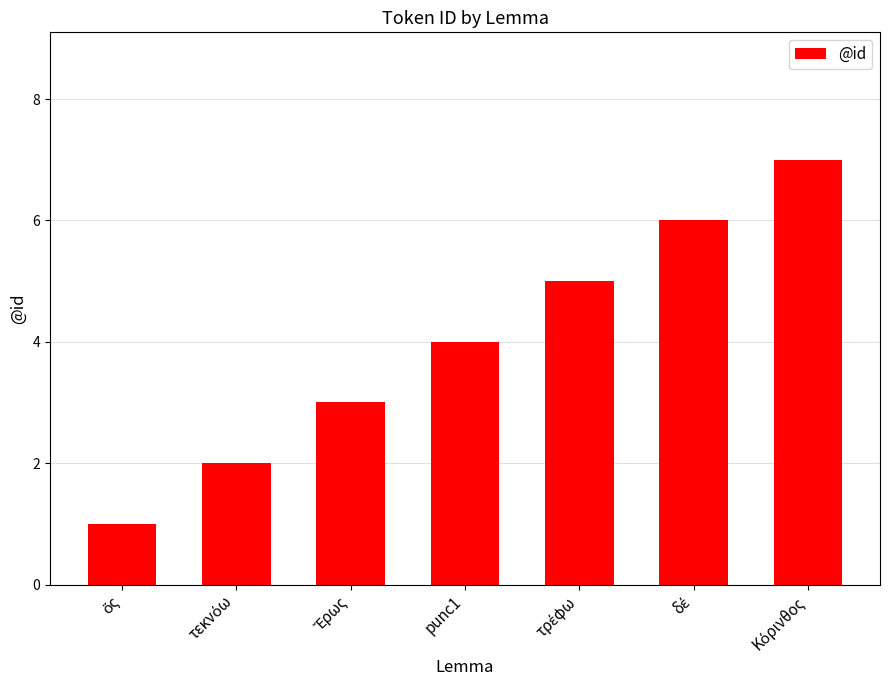

Reading left to right, what are all the values shown in this chart?

1	2	3	4	5	6	7